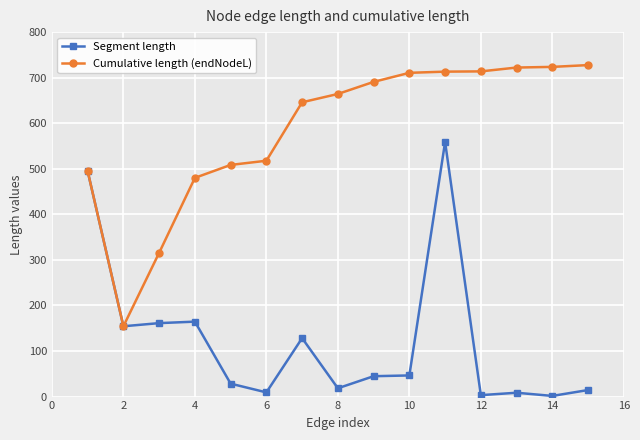

At how many categories does at least one series exceed 304?

14